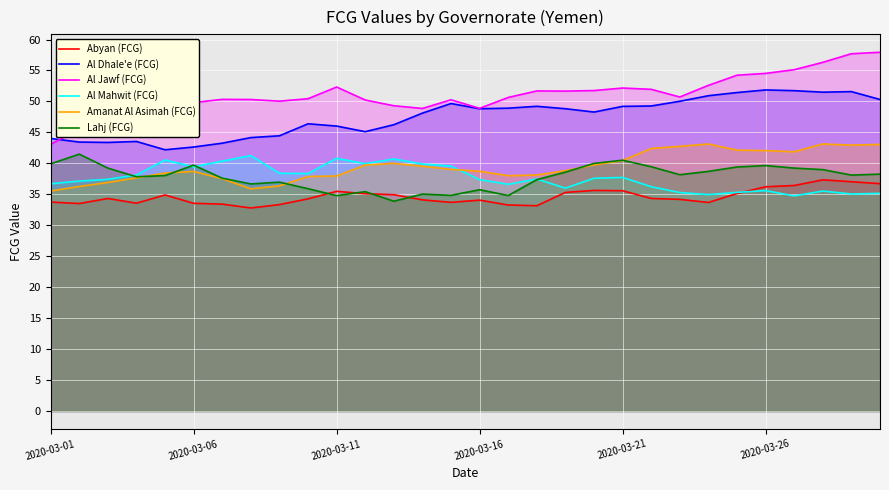

What is the sum of all Al Jawf (FCG) values?

1526.0